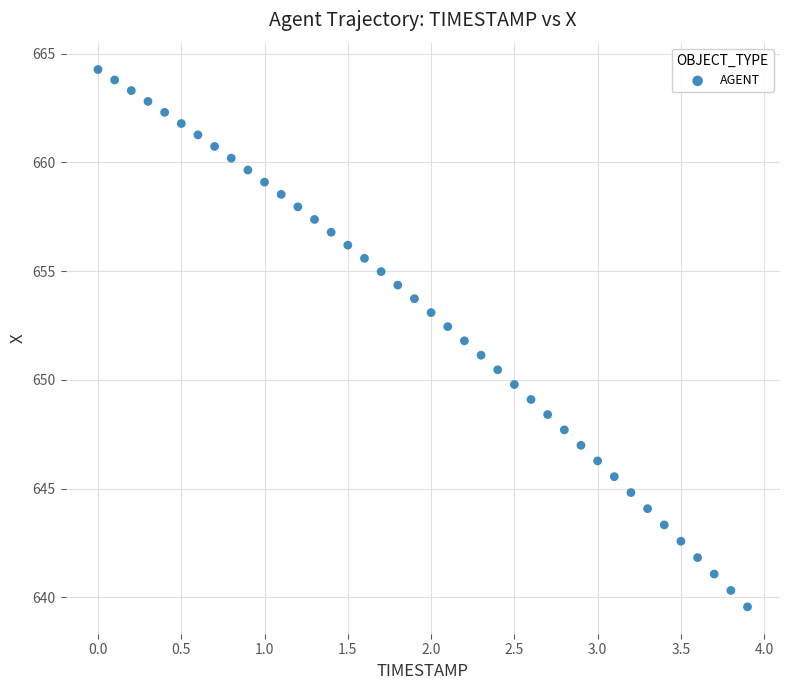

What is the range of Y values (max minus min)?

24.7